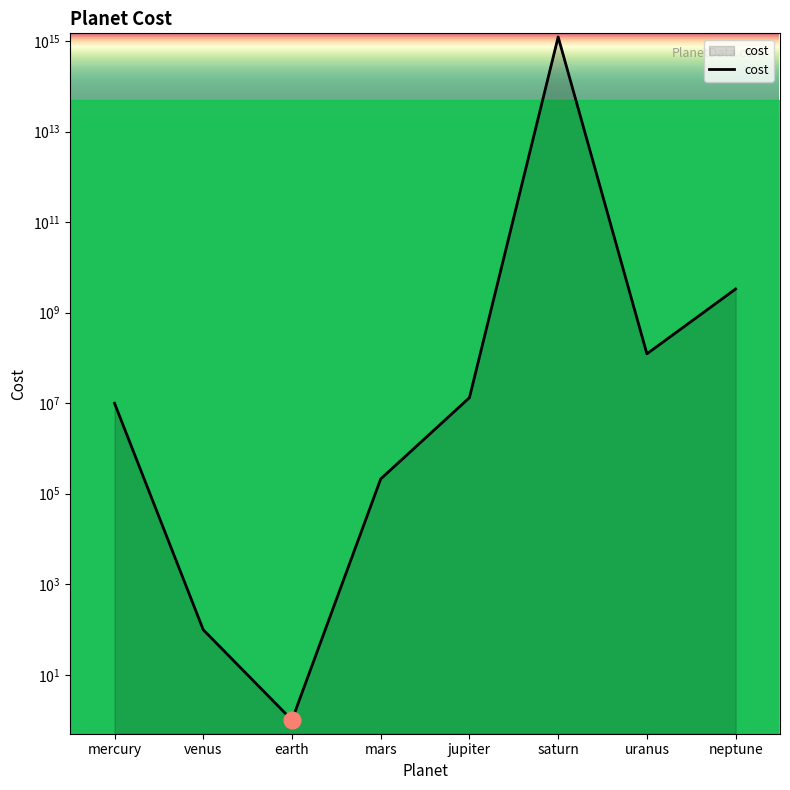

What is the label of the 2nd point from the left?

venus